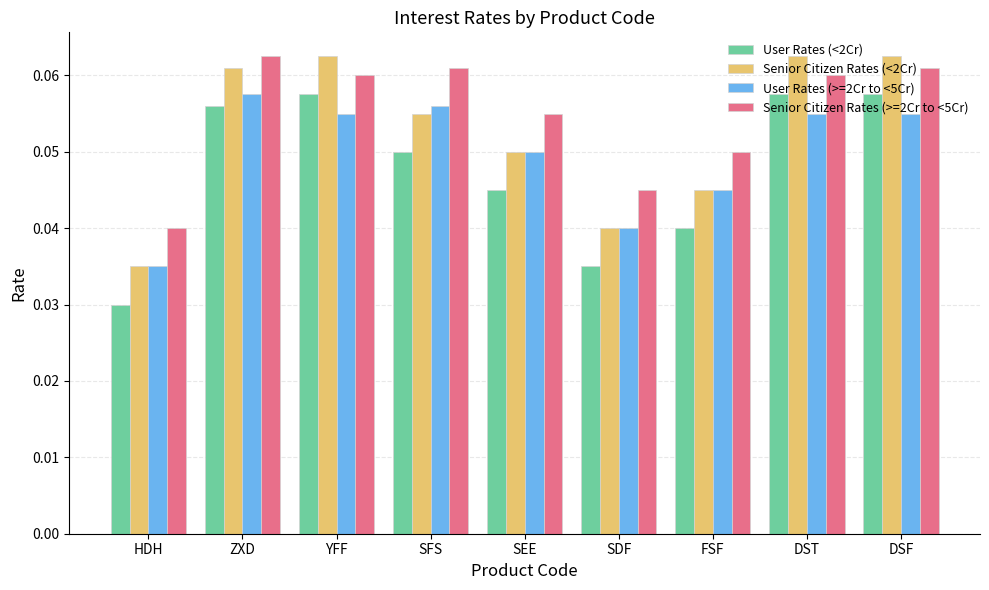

What are all the series names shown in the legend?

User Rates (<2Cr), Senior Citizen Rates (<2Cr), User Rates (>=2Cr to <5Cr), Senior Citizen Rates (>=2Cr to <5Cr)